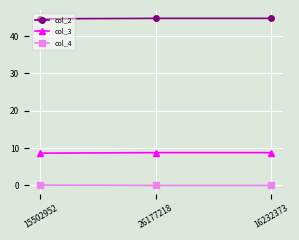

What is the minimum value for col_2?

44.6